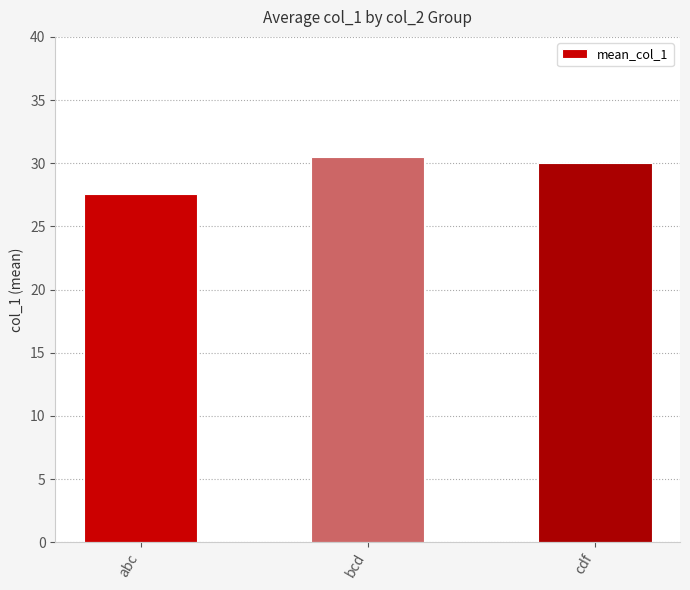

What is the difference between the values at bcd and abc?

2.9